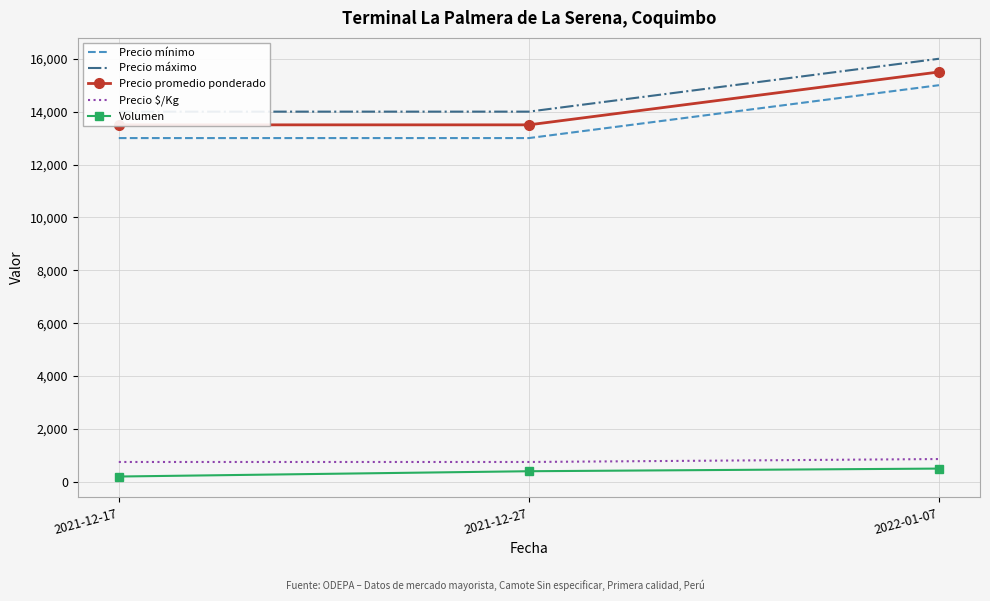

At which label does Volumen first exceed 400?

2022-01-07